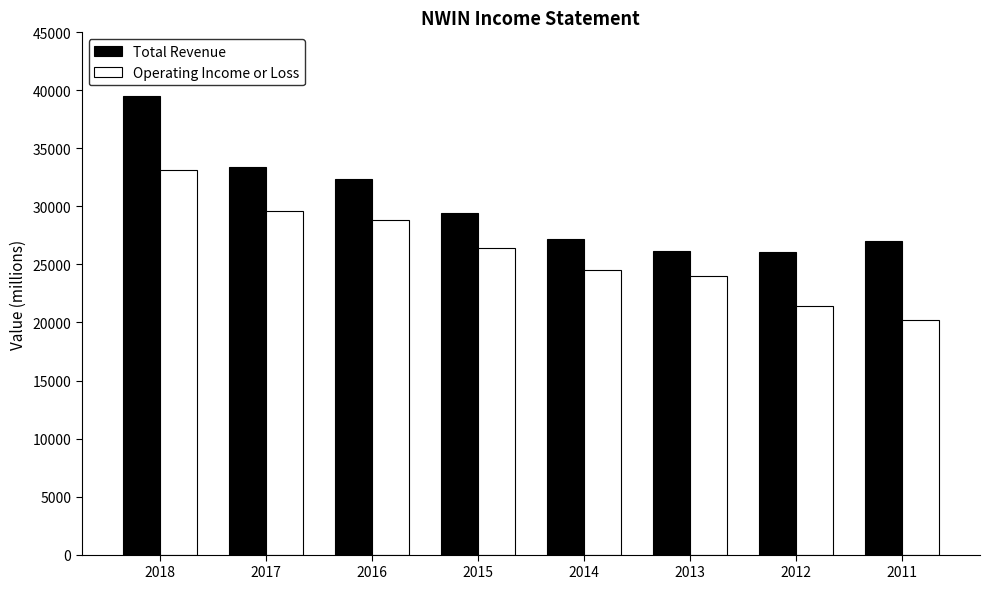

What is the sum of the Total Revenue values at 2015 and 2013?

55600